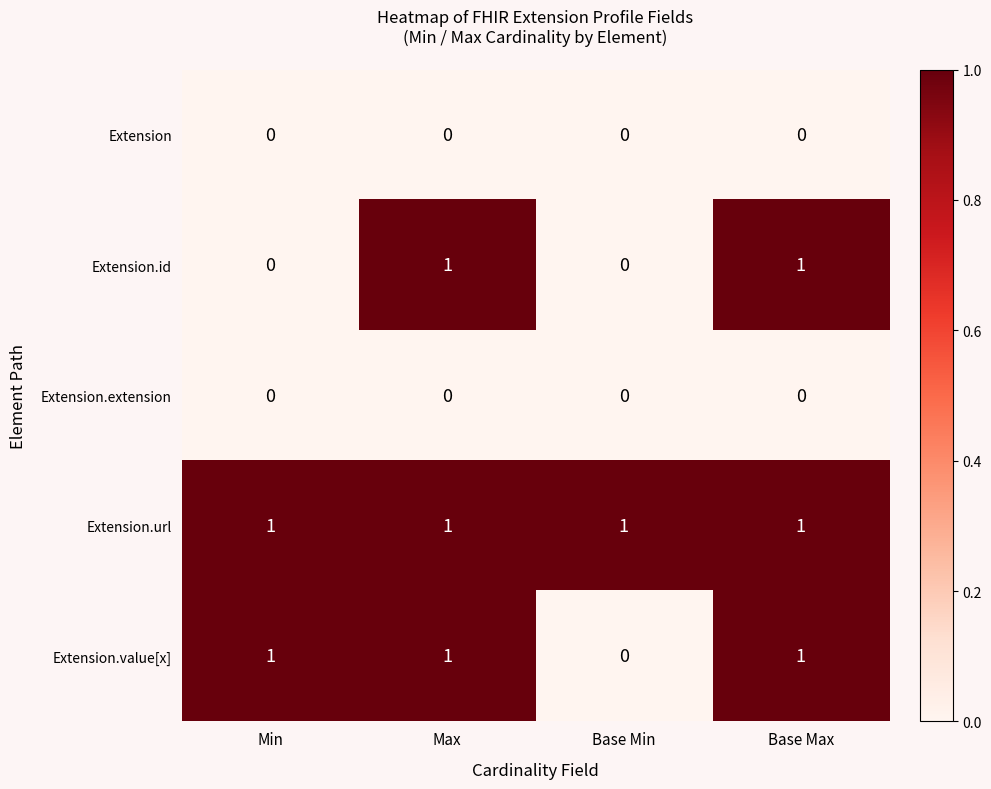

Count the Extension.id values in the range 0 to 1.

4